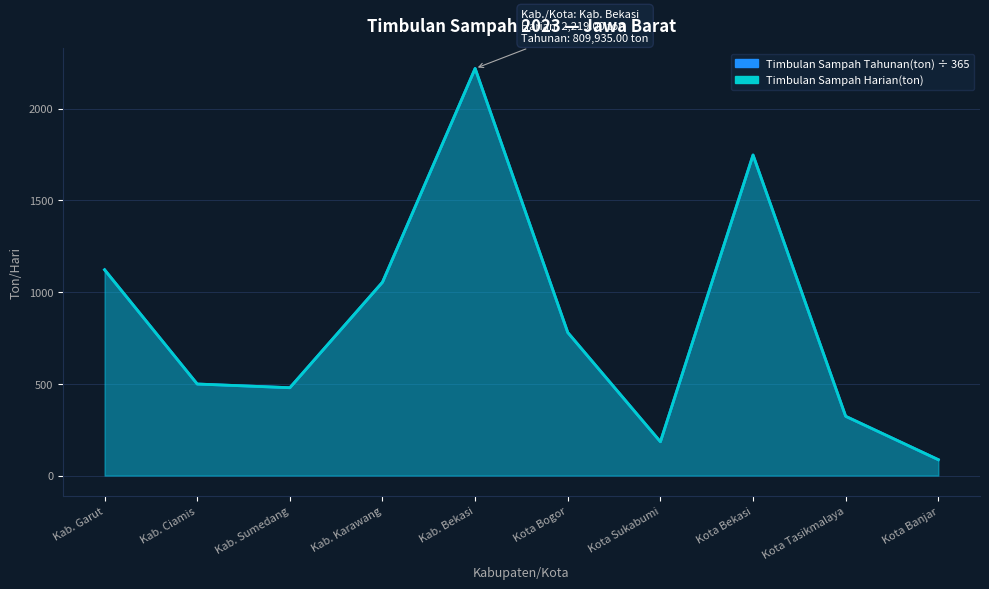

What is the difference between the Timbulan Sampah Harian(ton) values at Kab. Karawang and Kab. Garut?

67.7